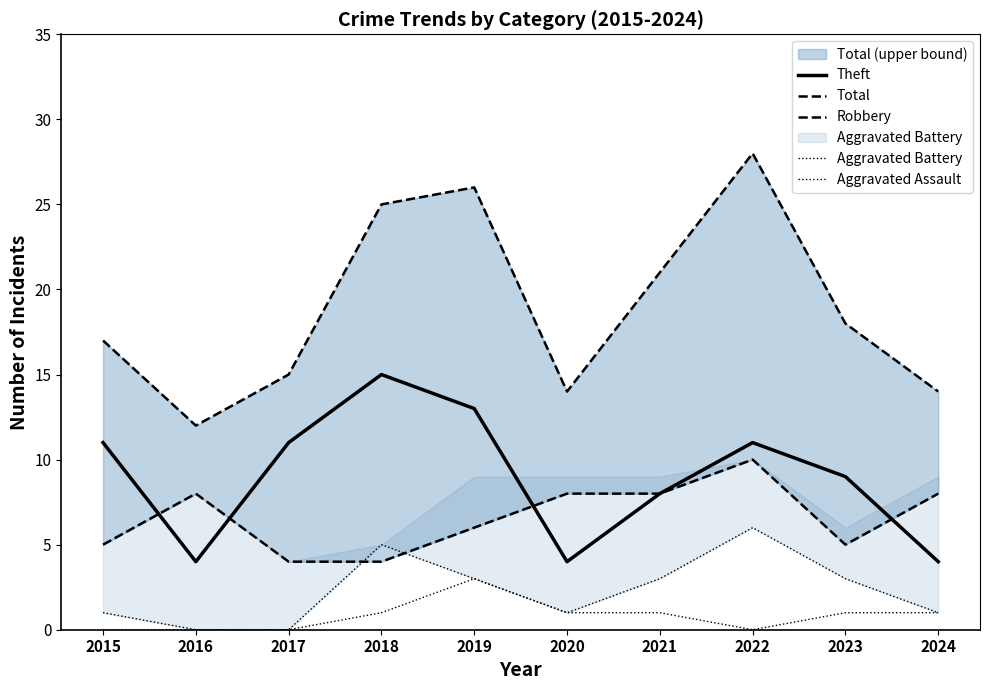

How many lines are shown in the chart?

5